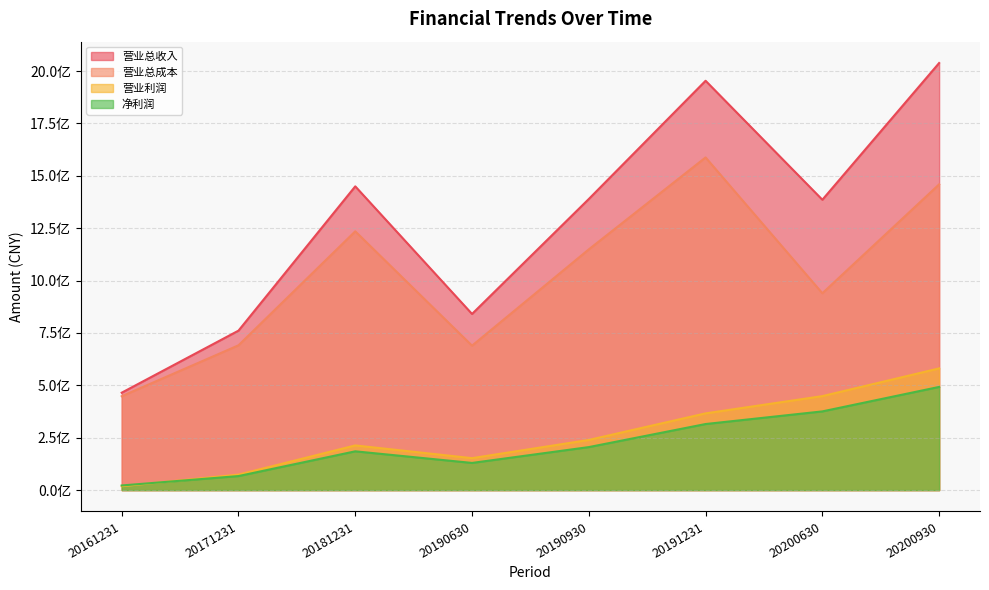

At which label is 营业利润 closest to 299667266?

20190930